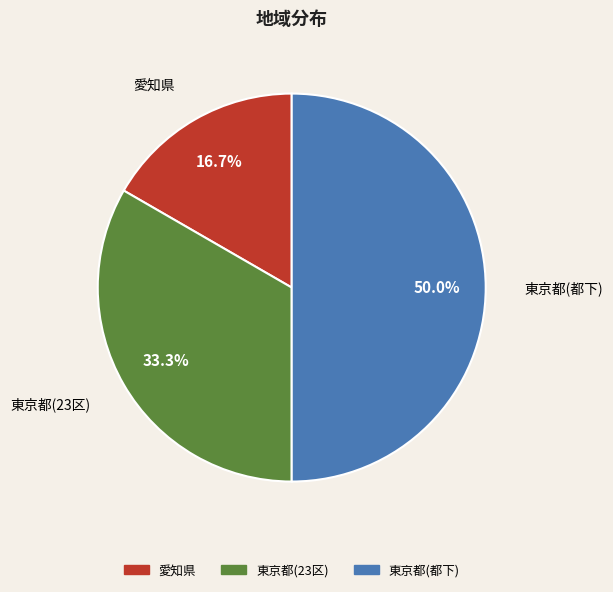

Is it true that 東京都(23区) is 33% of the pie?

True